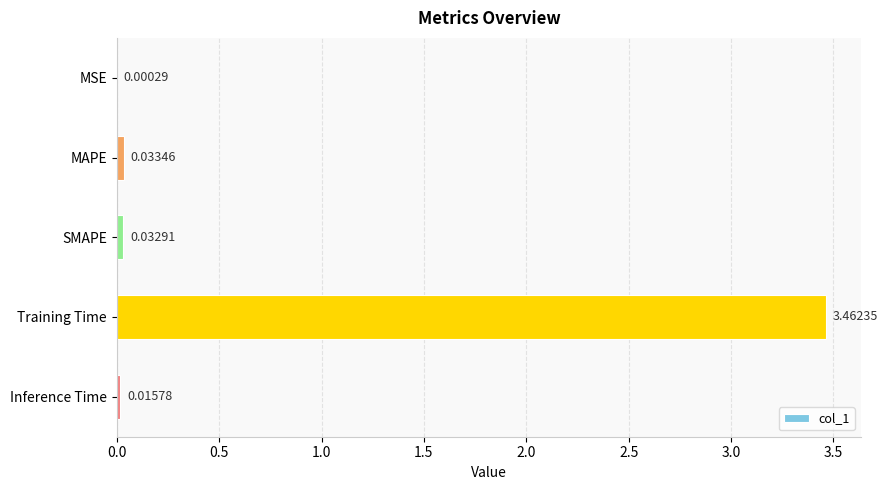

Between MAPE and MSE, which is larger?

MAPE